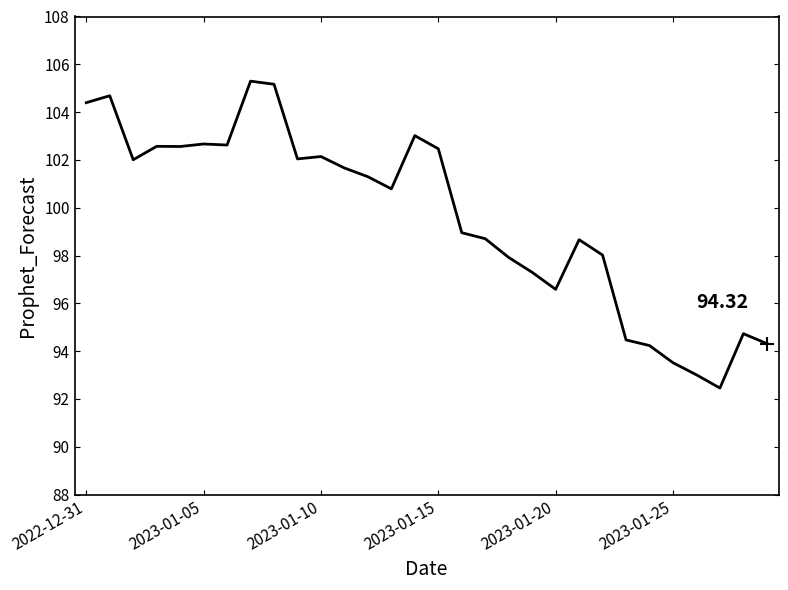

What is the difference between the maximum and minimum values?

12.8